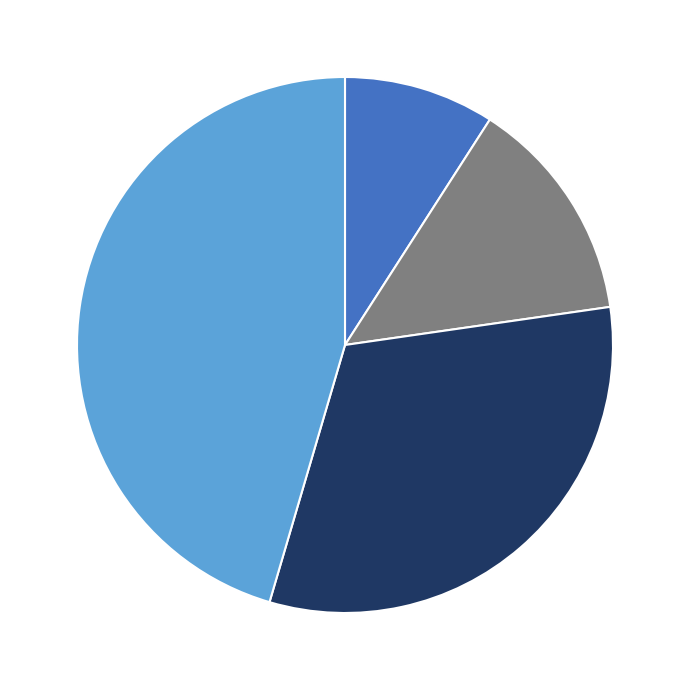

Is there a majority slice in this chart?

No